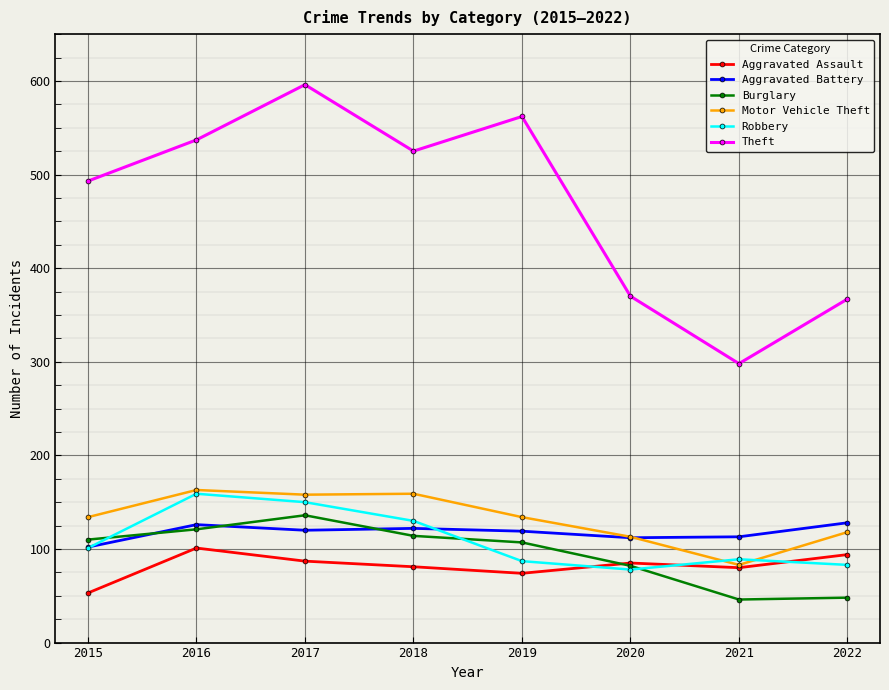

At which category does the chart reach its peak across all series?

2017